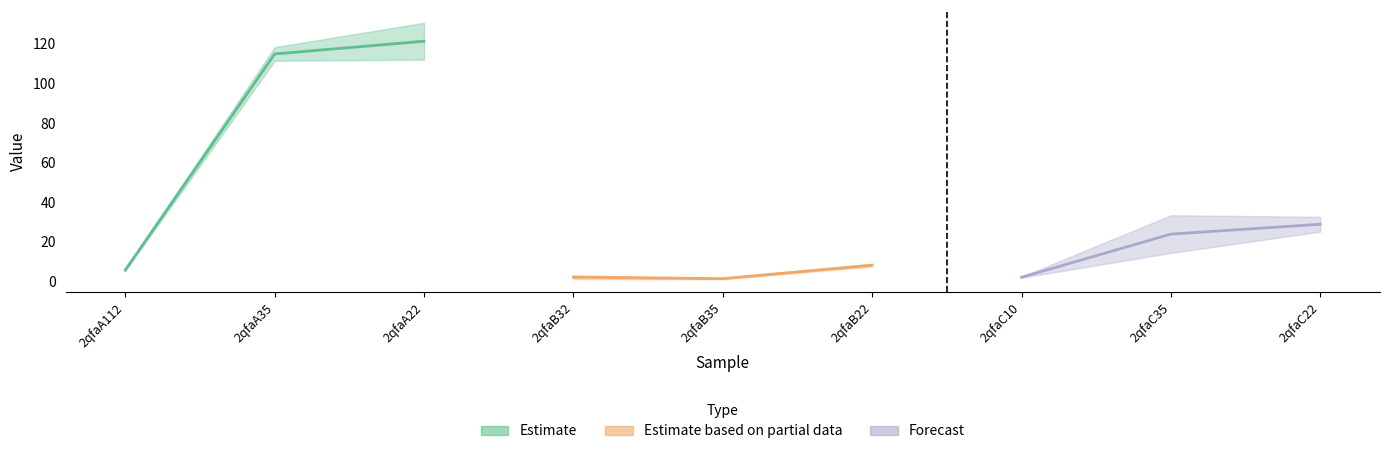

At which category does the chart reach its minimum across all series?

2qfaB35